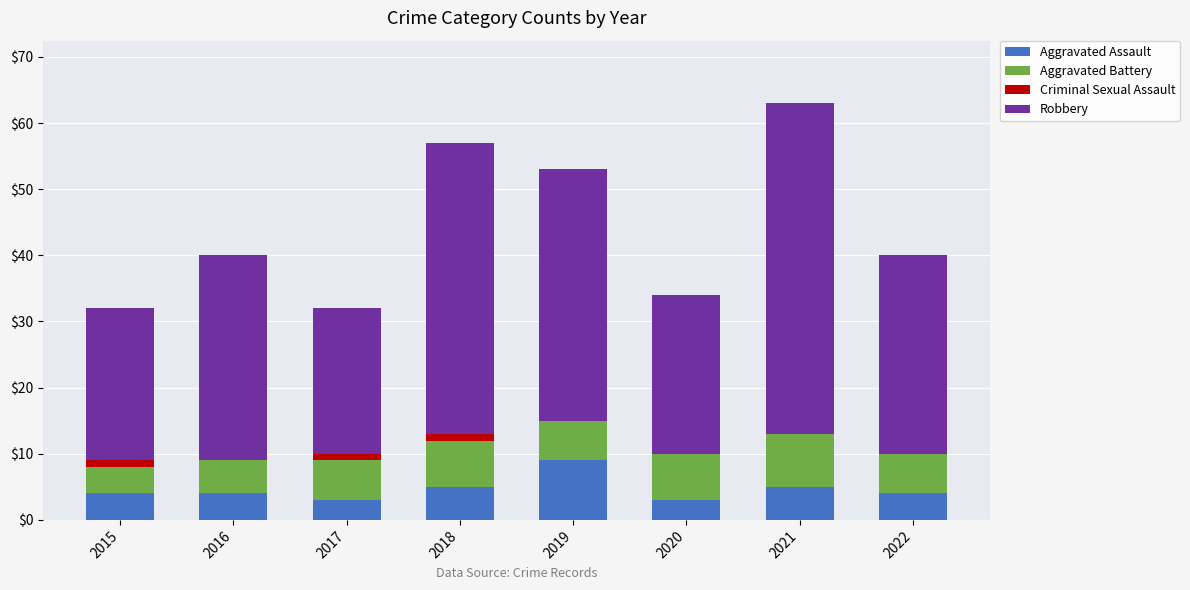

What is the maximum value for Aggravated Assault?

9